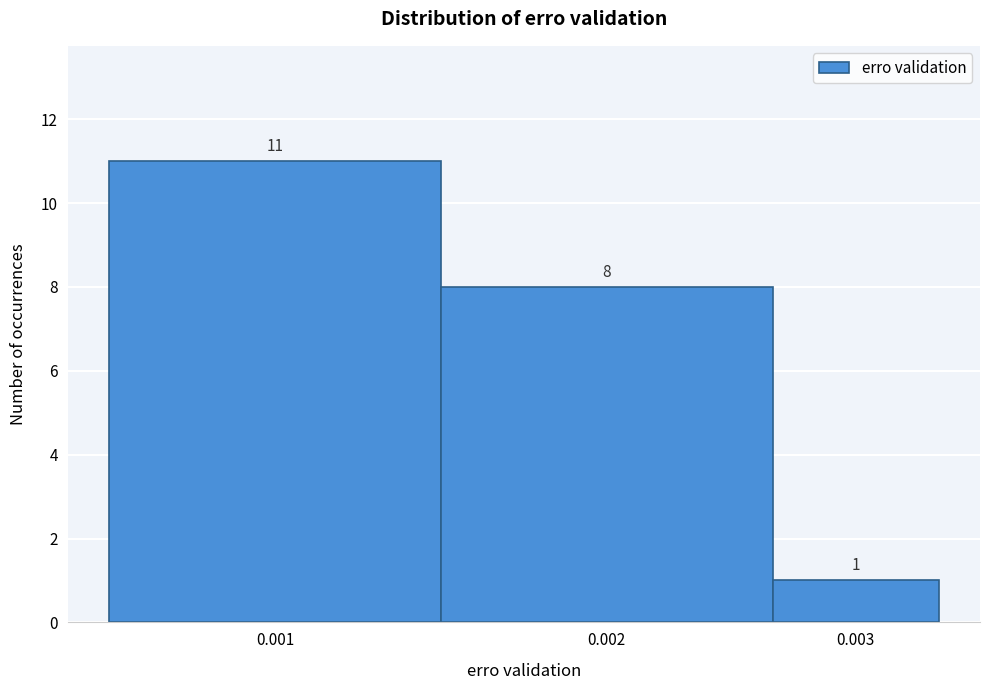

Reading left to right, what are all the values shown in this chart?

0.001=11	0.002=8	0.003=1